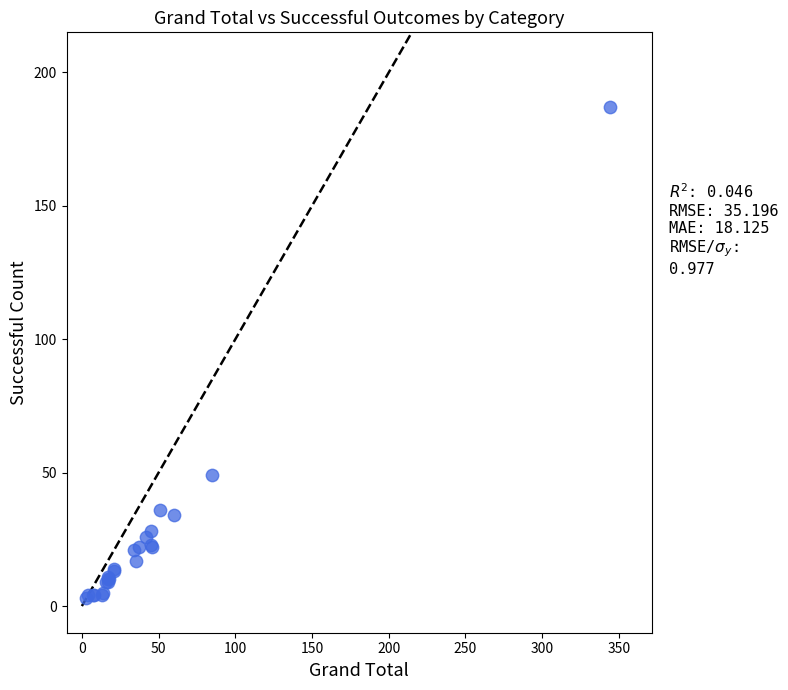

What Y value in the scatter plot is closest to 95?

49